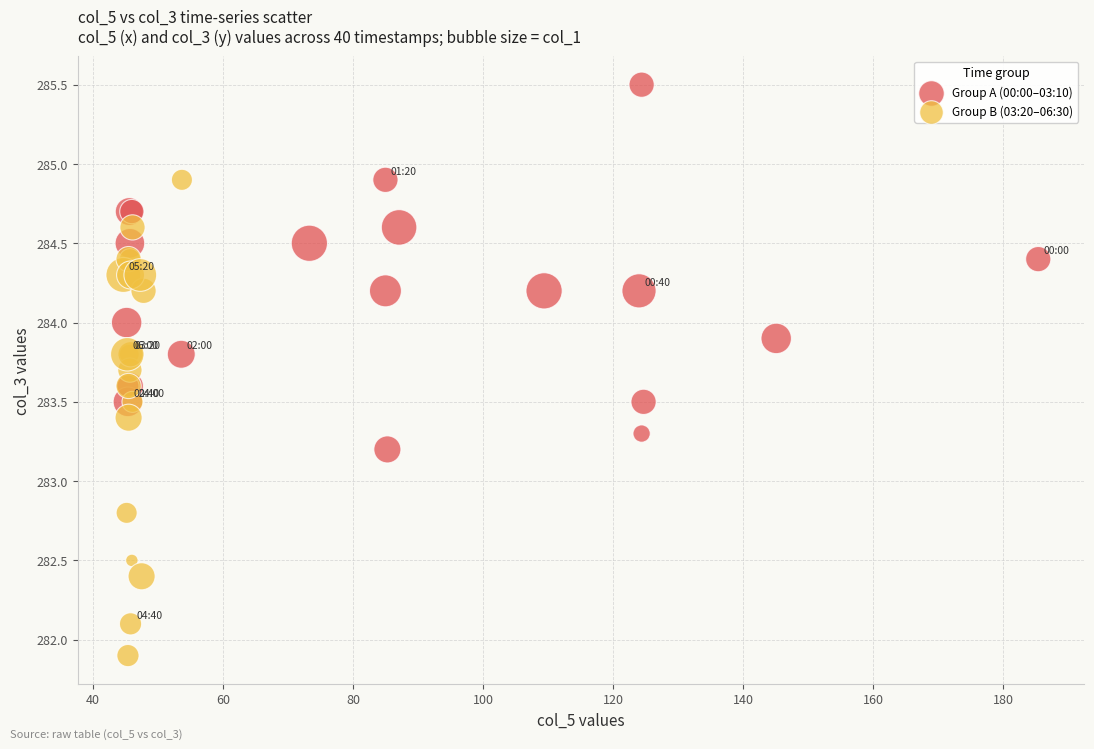

Which series reaches the maximum Y coordinate?

Group A (00:00–03:10)